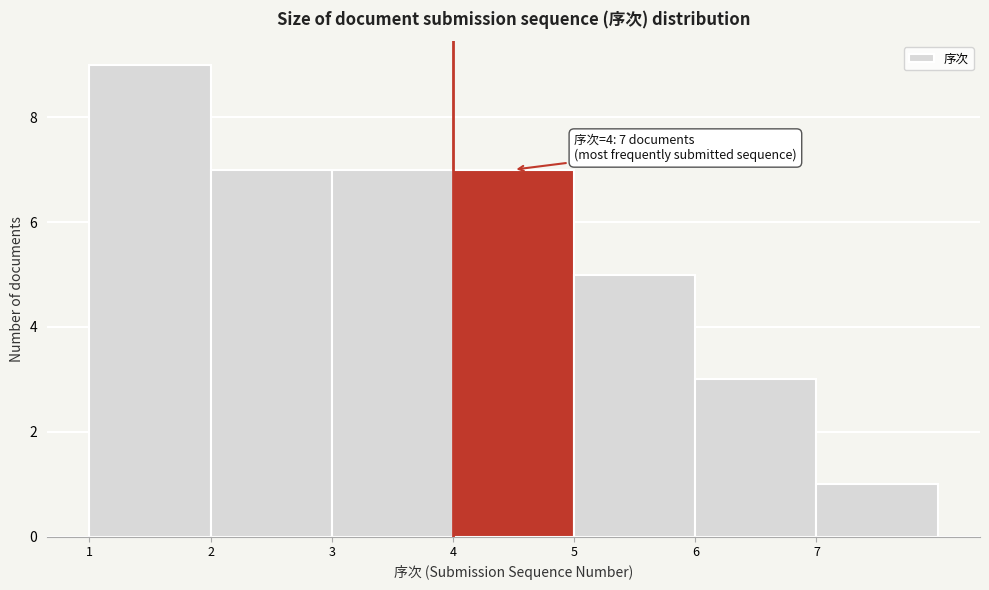

Over which range of the x-axis is the bar tallest?

1 to 2